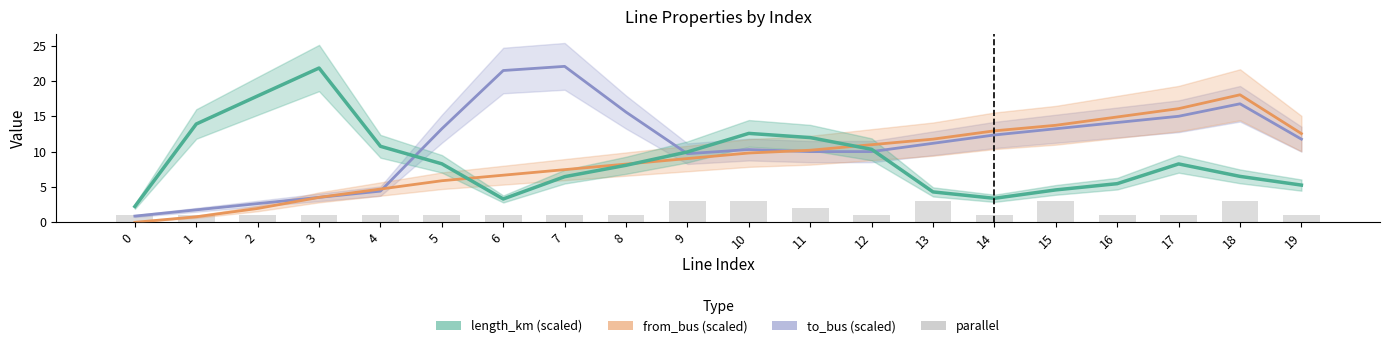

Which has a higher value, 5 or 18?

18